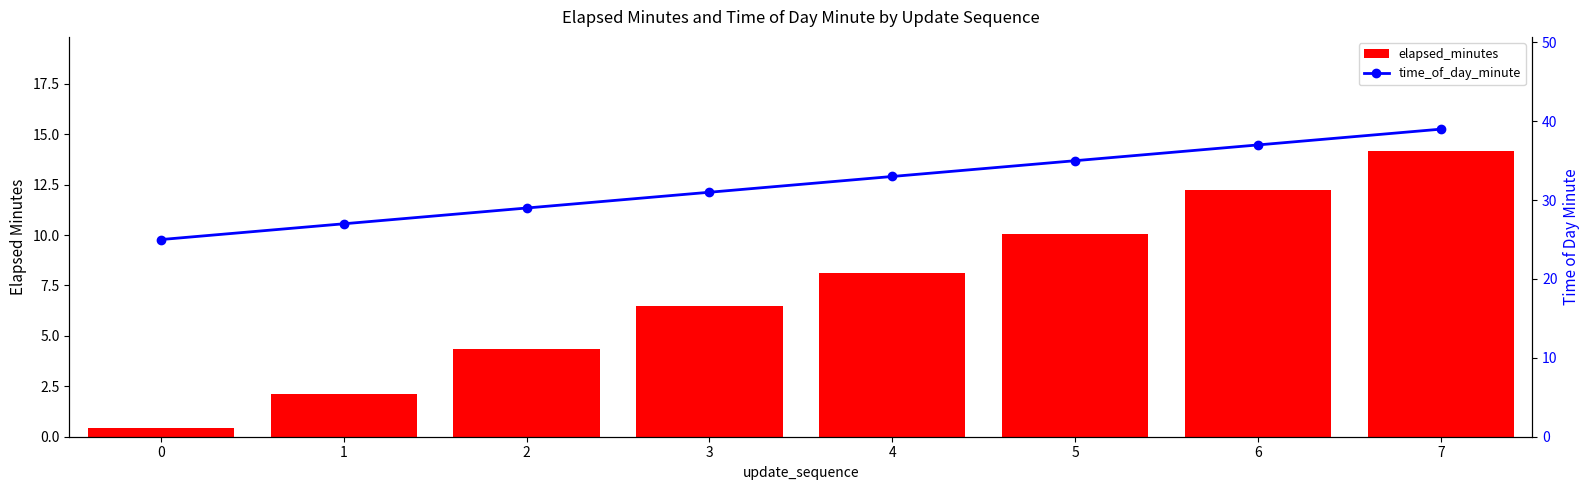

Is the value of elapsed_minutes at 4 greater than the value of time_of_day_minute at 0?

No